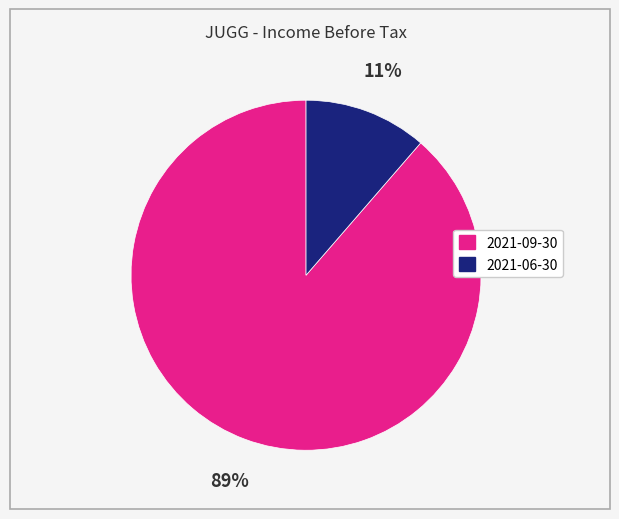

Is it true that 2021-06-30 is 17% of the pie?

False